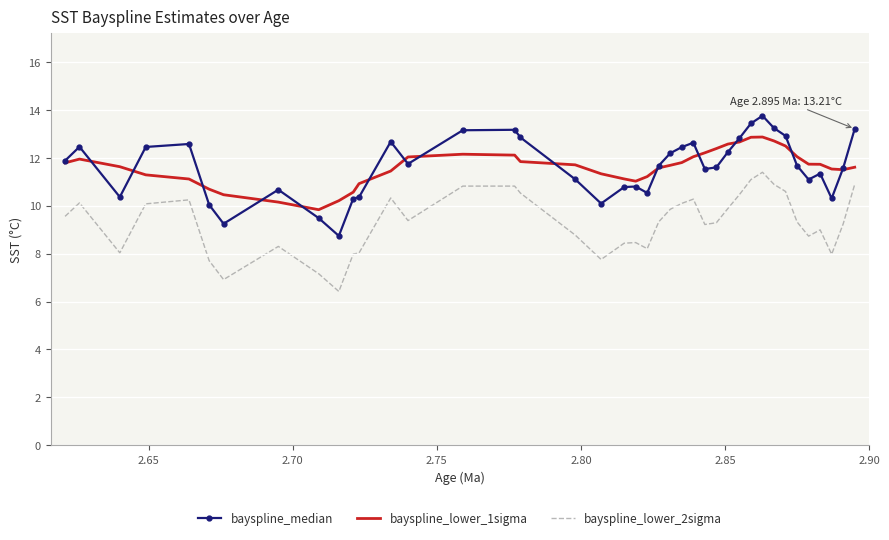

Which series has the largest range (max minus min)?

bayspline_median